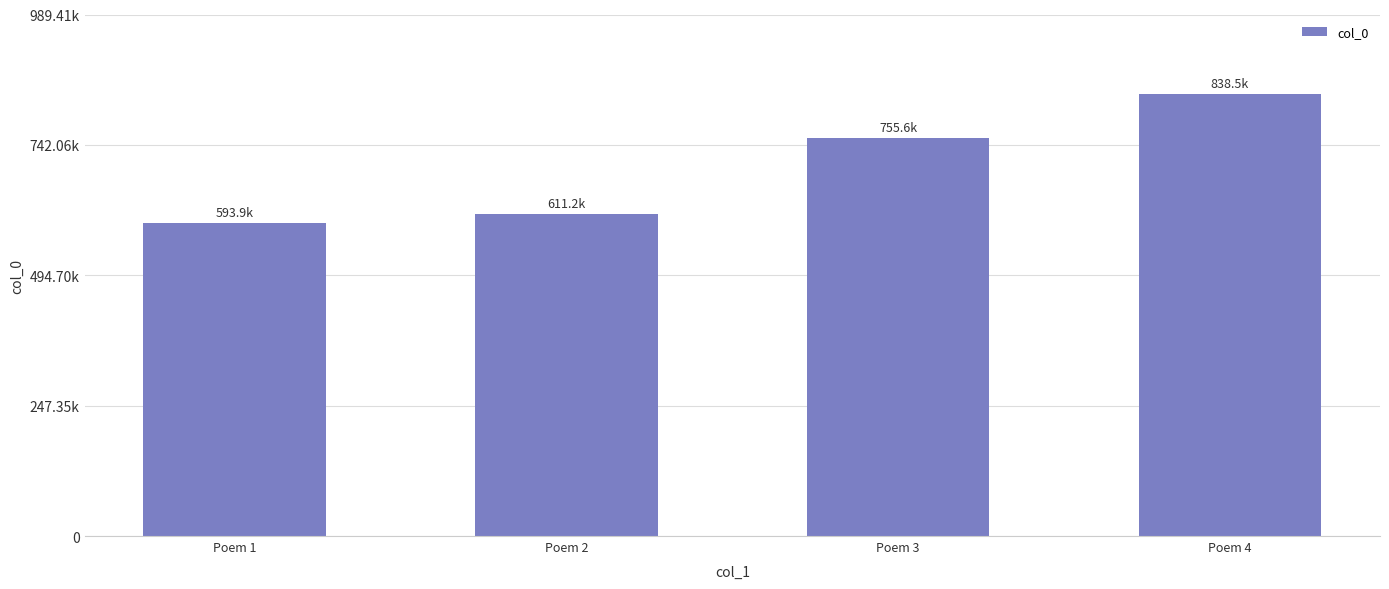

The chart shows a value of 378363 at Poem 4. True or false?

False